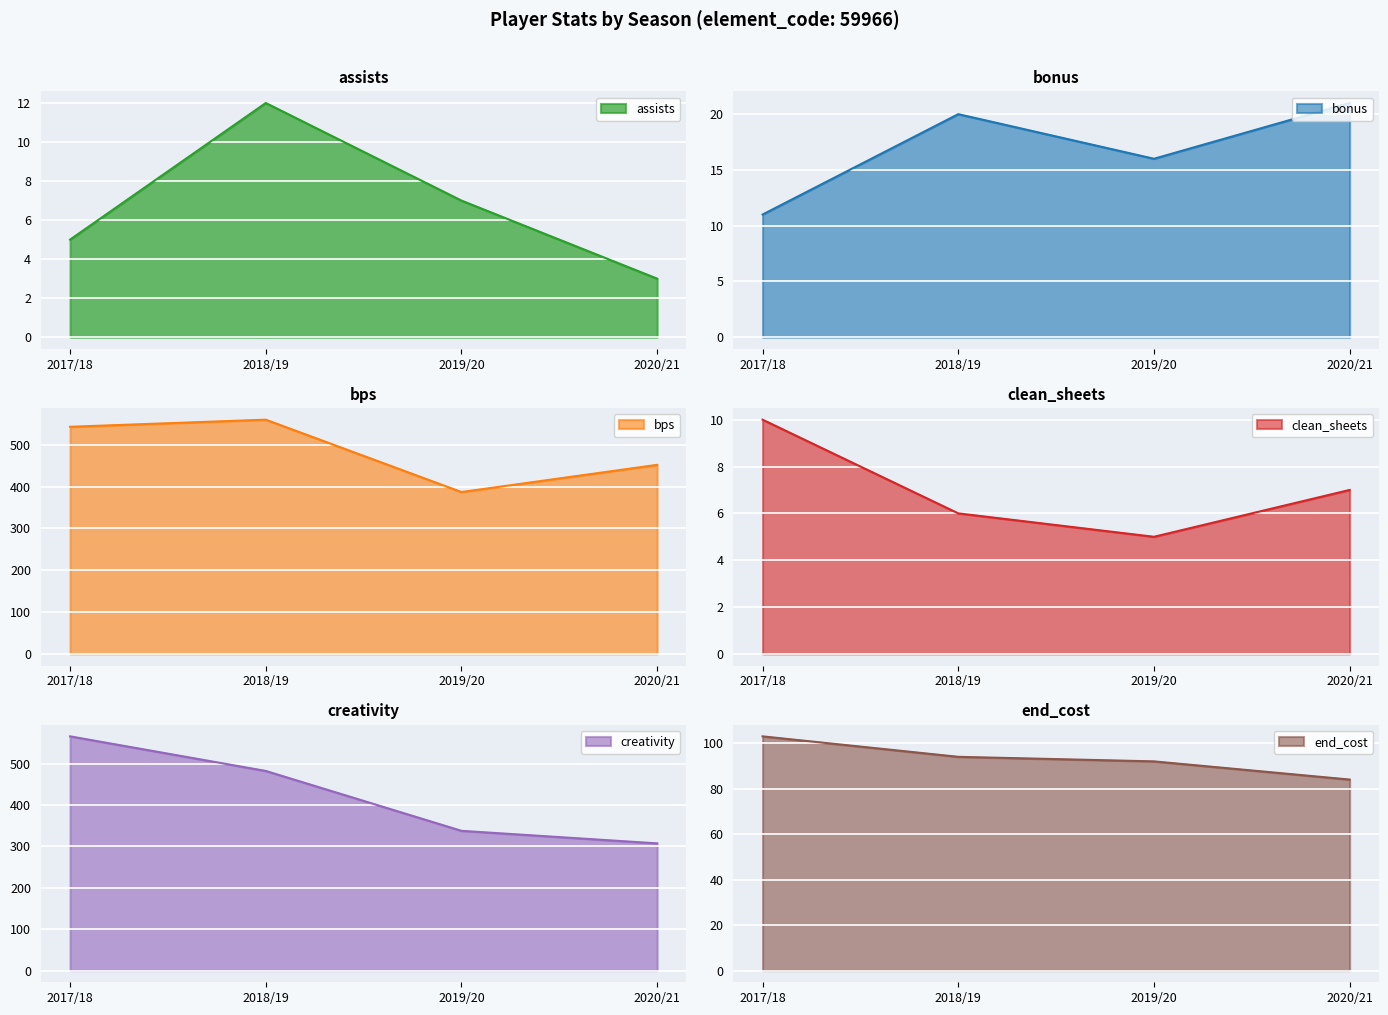

True or false: end_cost has a value of 94.0 at 2018/19.

True